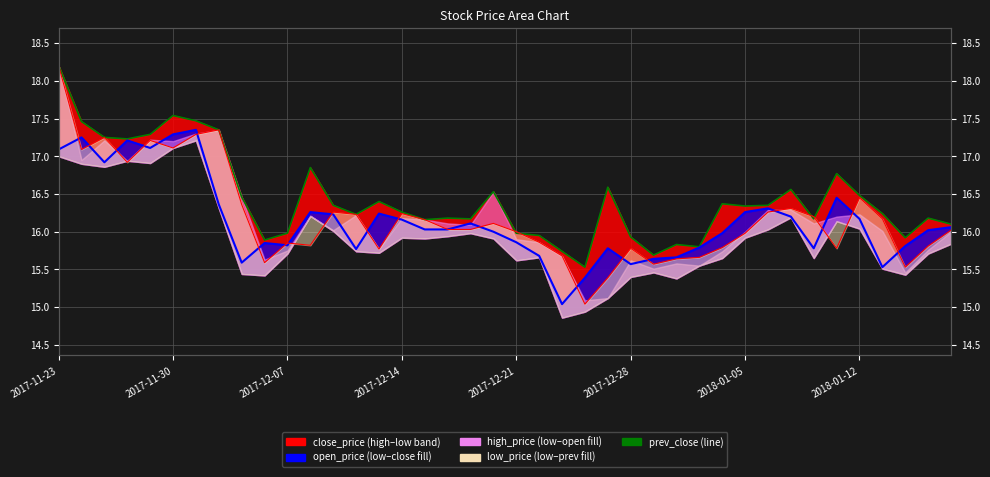

Which label corresponds to the largest value in the chart?

2017-11-23